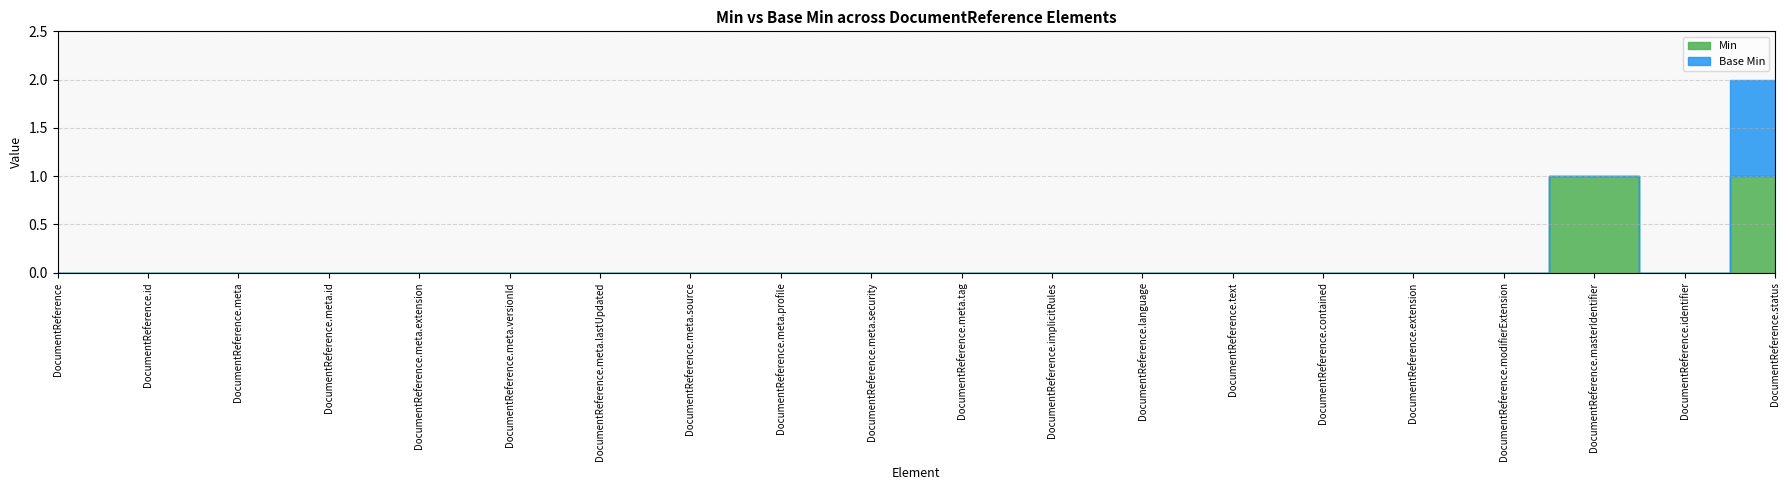

True or false: Min and Base Min cross at least once.

False